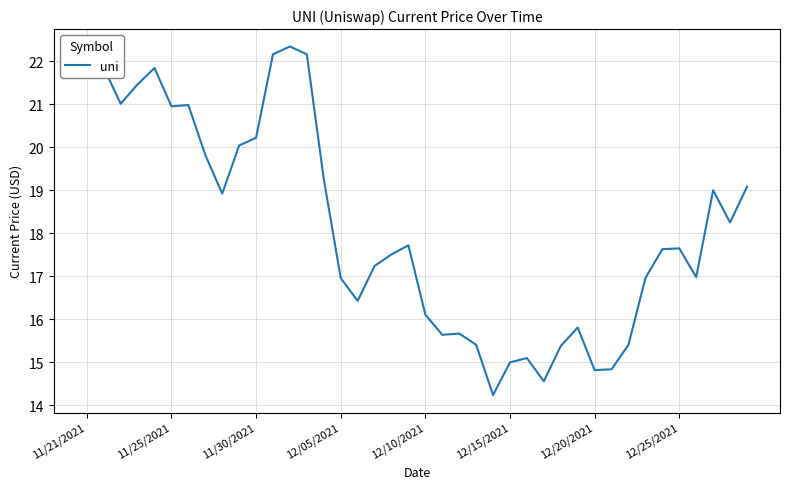

What is the difference between the maximum and minimum values?

8.1